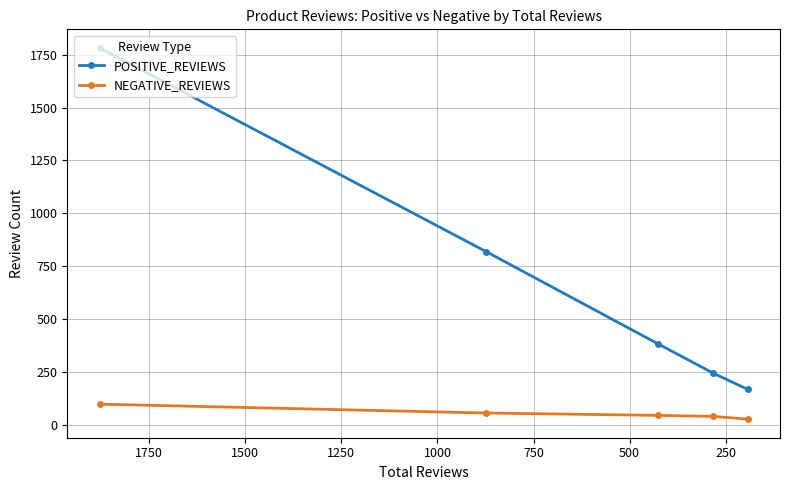

What is the greatest value displayed?

1782